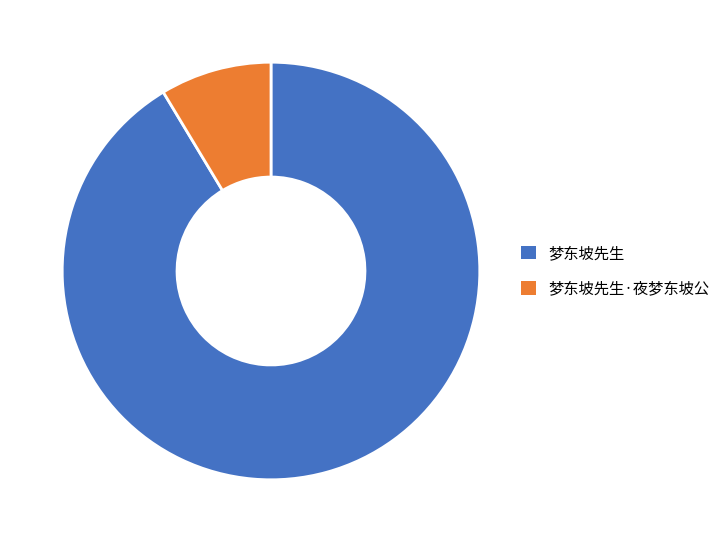

Is there any slice that represents more than half of the pie?

Yes